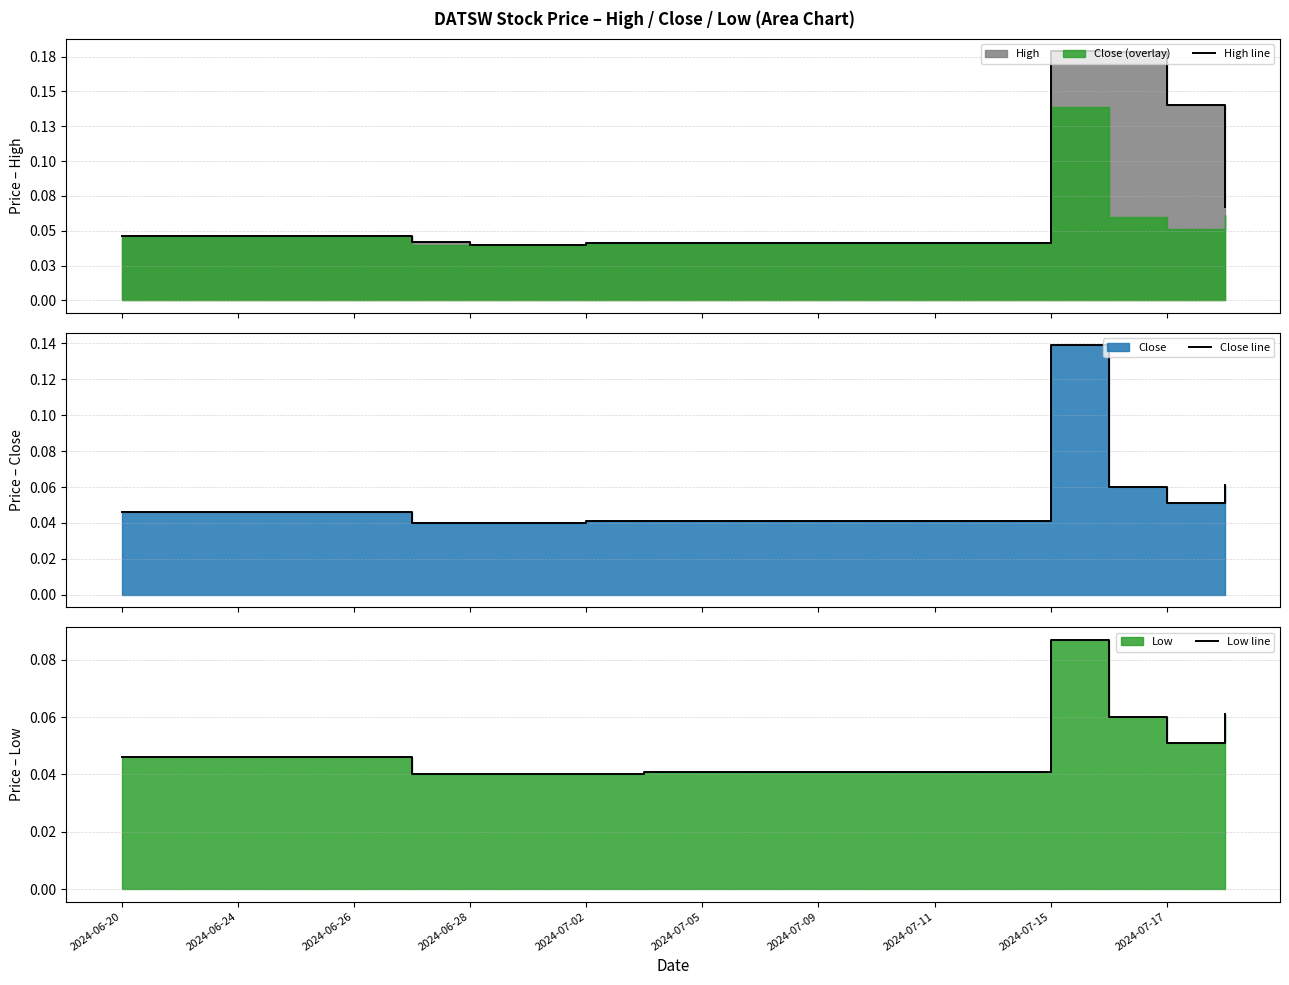

How many interior local peaks does the Low line series have?

1